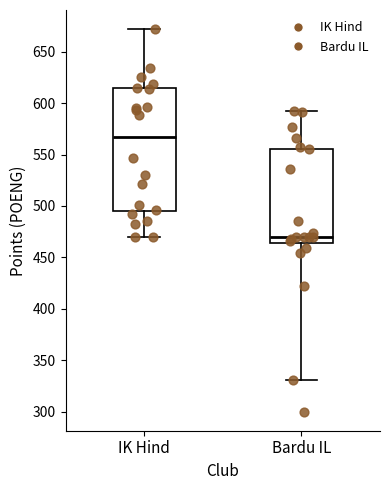

Reading left to right, read every box against the y-axis: the position of its median line, the range the box covers, and the ends of its whiskers. The values are not printed on the chart, so give them approximately, as read against the axis.

IK Hind: median 570, box 495 to 615, whiskers 470 to 670
Bardu IL: median 470, box 465 to 555, whiskers 330 to 590